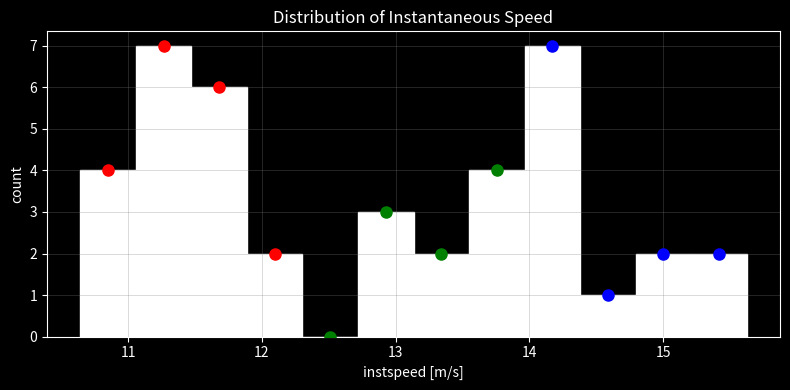

What is the height of the bar covering 15.2 to 15.6 on the x-axis? Neither the bar edges nor the heights are printed on the chart, so give them approximately, as read against the axes.

2